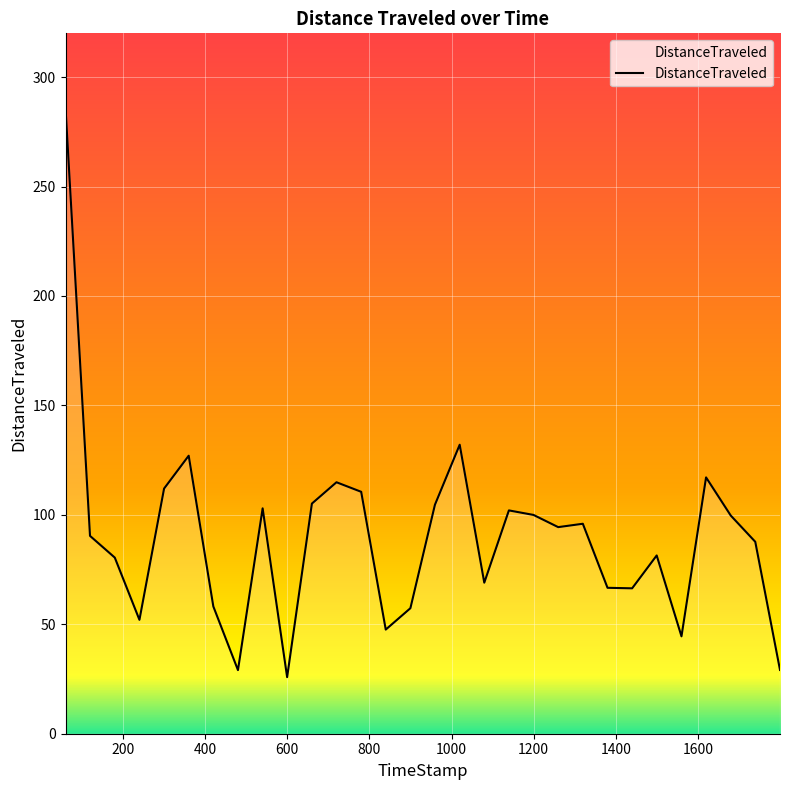

What is the greatest value displayed?

285.9